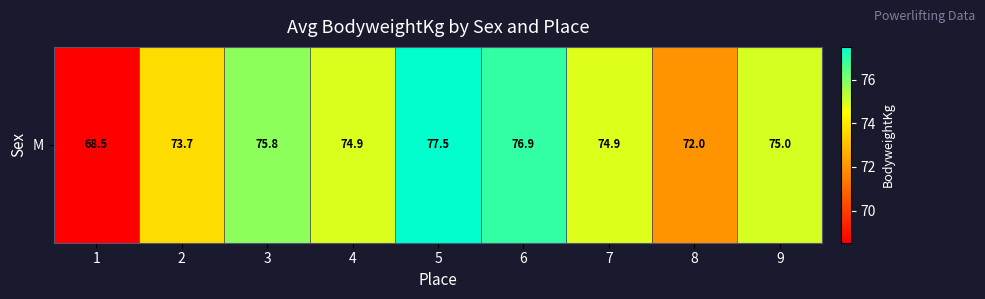

Where does the data first go above 74?

3